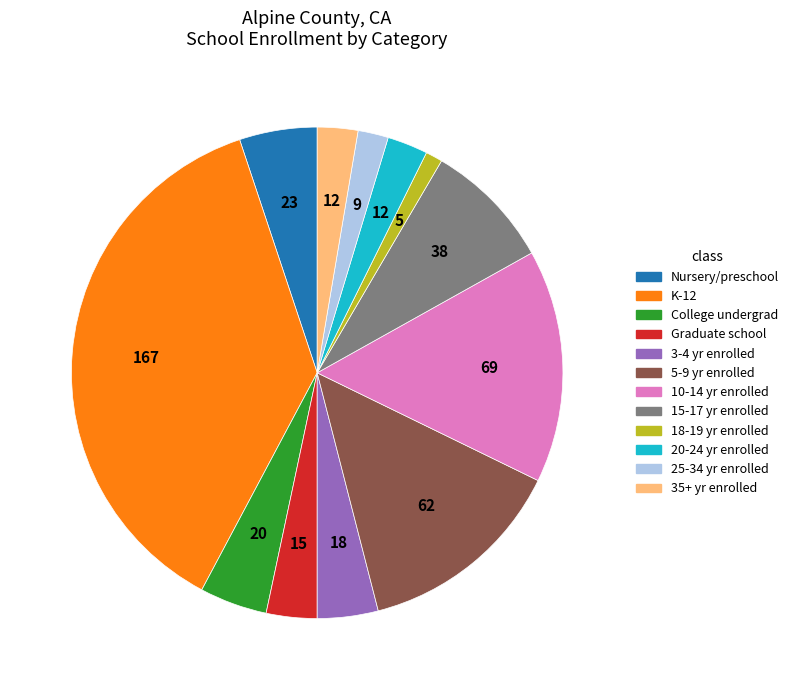

Does any single category account for the majority?

No